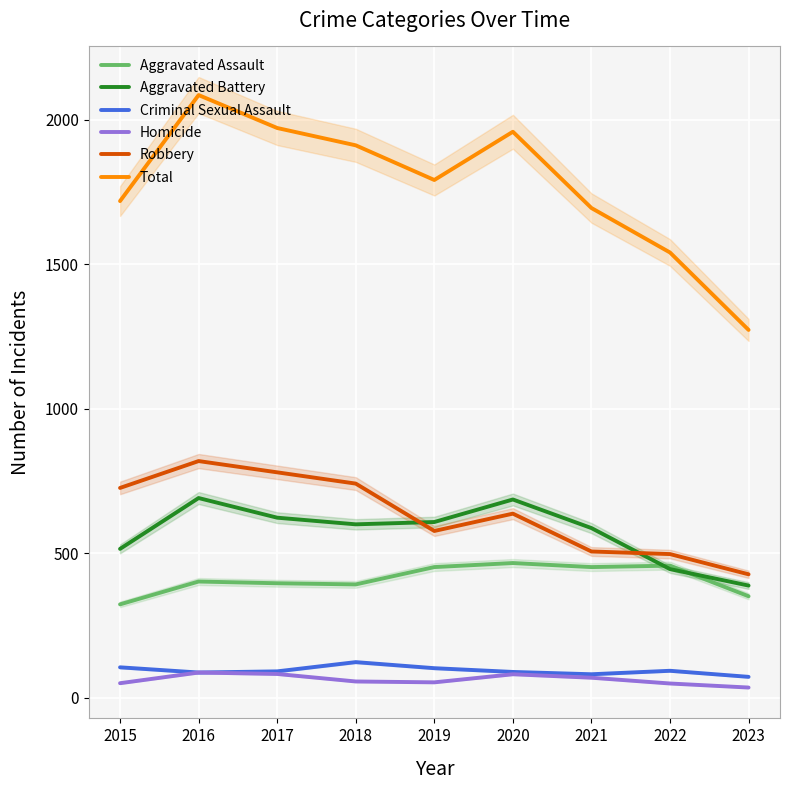

What is the sum of all Criminal Sexual Assault values?

843